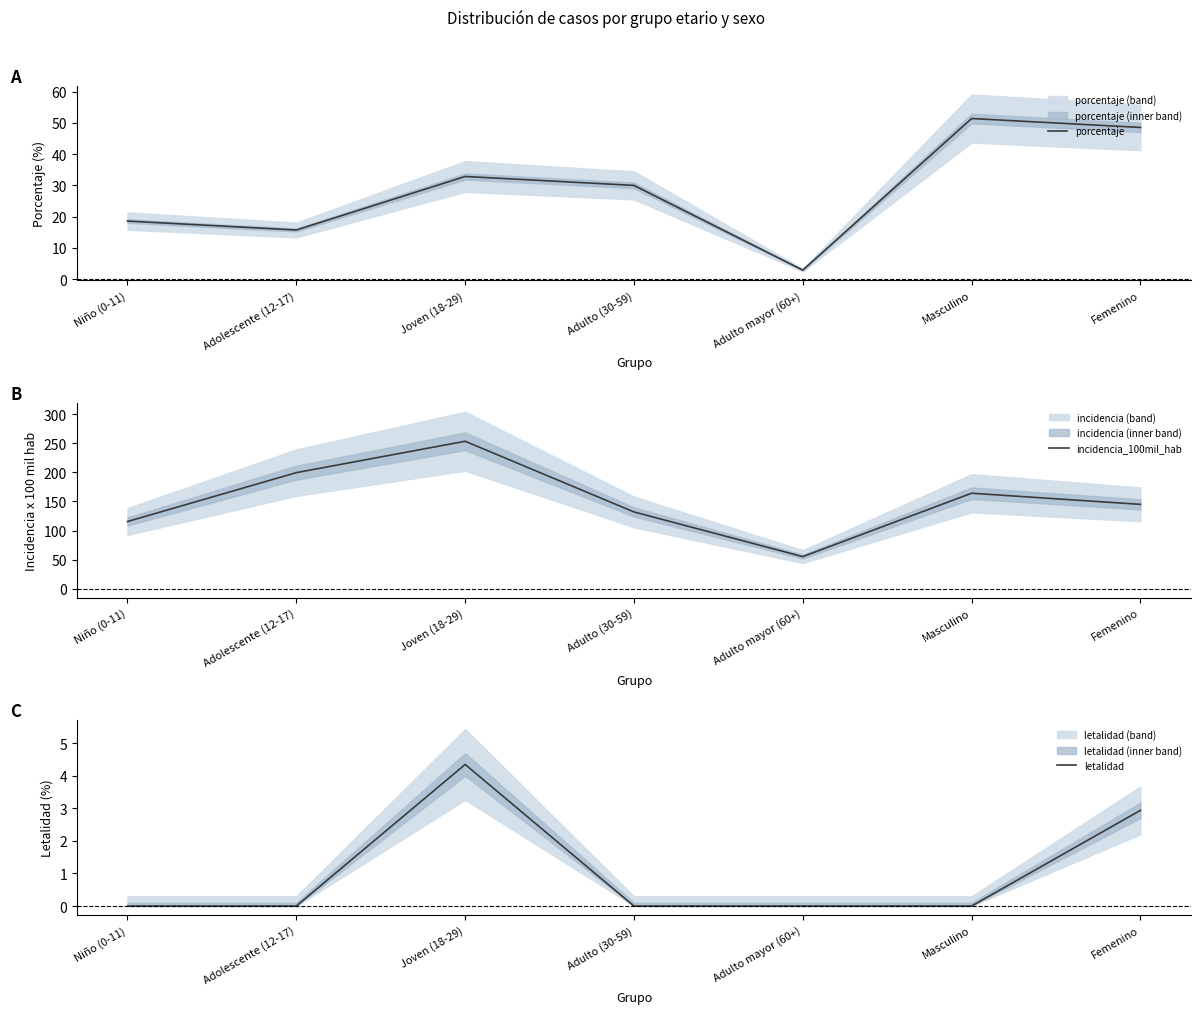

Reading left to right, extract all data points from this chart.

porcentaje: Niño (0-11)=18.6	Adolescente (12-17)=15.7	Joven (18-29)=32.9	Adulto (30-59)=30.0	Adulto mayor (60+)=2.9	Masculino=51.4	Femenino=48.6
incidencia_100mil_hab: Niño (0-11)=115.4	Adolescente (12-17)=199.3	Joven (18-29)=253.2	Adulto (30-59)=131.9	Adulto mayor (60+)=55.2	Masculino=164.0	Femenino=144.9
letalidad: Niño (0-11)=0.0	Adolescente (12-17)=0.0	Joven (18-29)=4.3	Adulto (30-59)=0.0	Adulto mayor (60+)=0.0	Masculino=0.0	Femenino=2.9